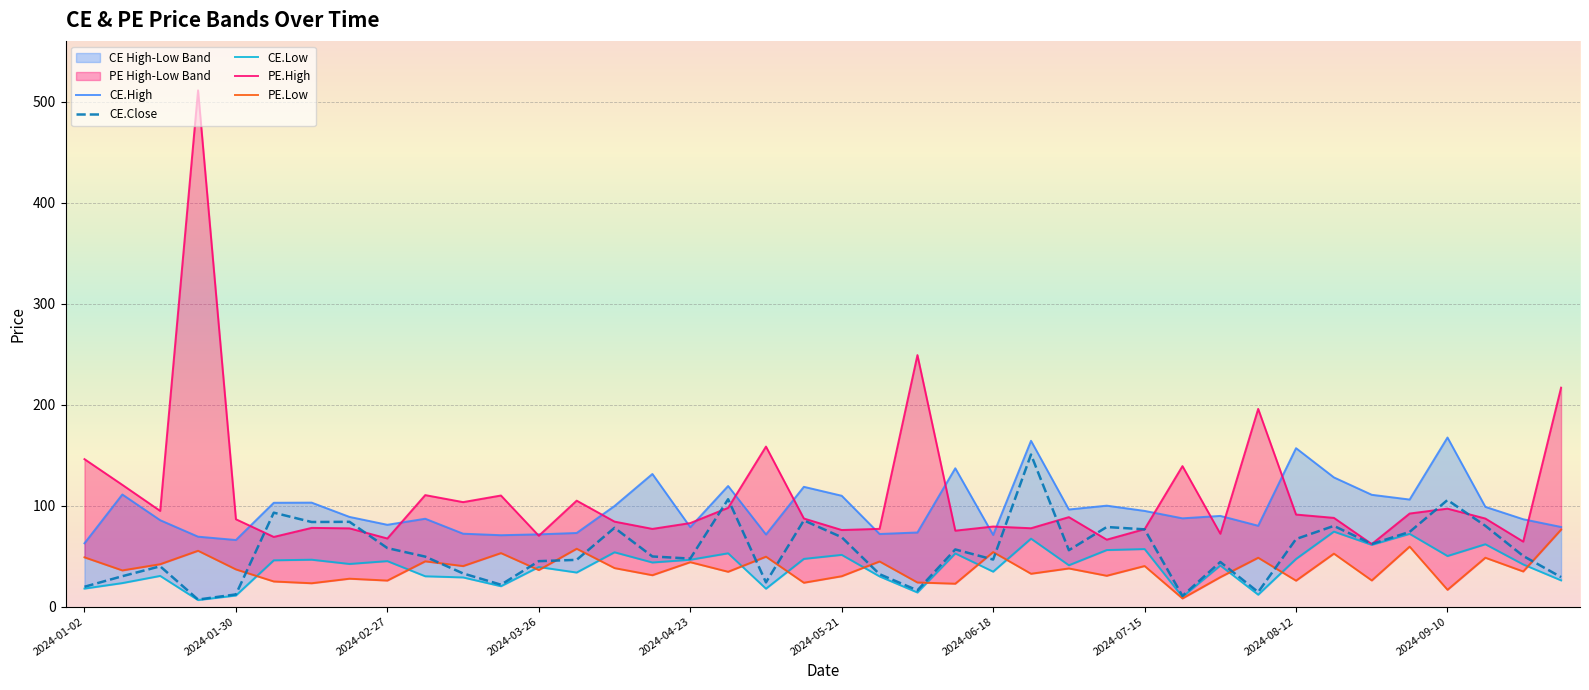

How many lines are shown in the chart?

5